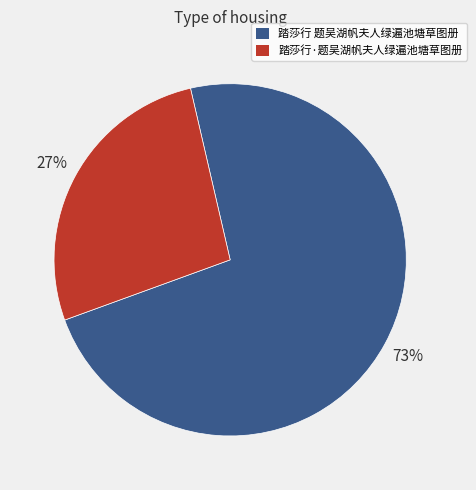

Rank the categories by value from highest to lowest.

踏莎行 题吴湖帆夫人绿遍池塘草图册, 踏莎行·题吴湖帆夫人绿遍池塘草图册